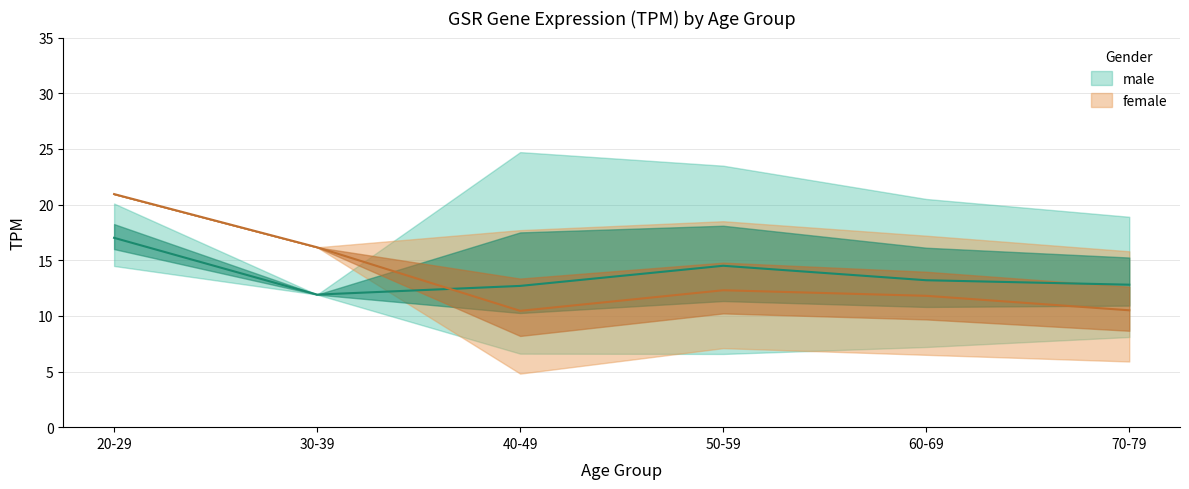

What is the value of the male_lower point at the 4th from the left?

6.6